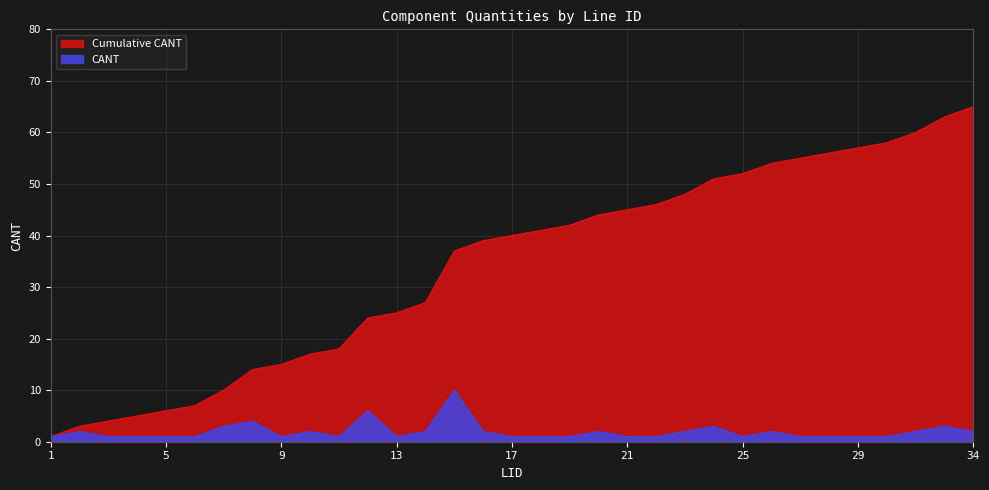

At which category is the sum across all series the highest?

34